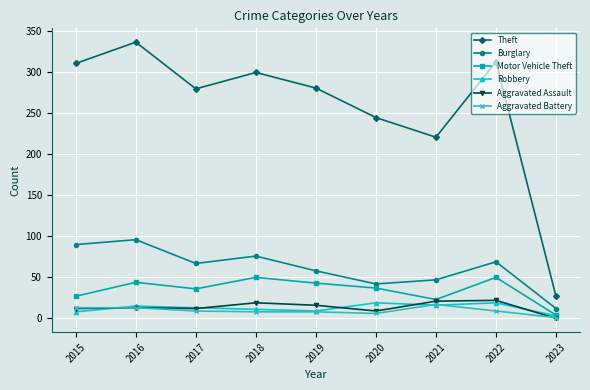

How many categories are shown in the chart?

9